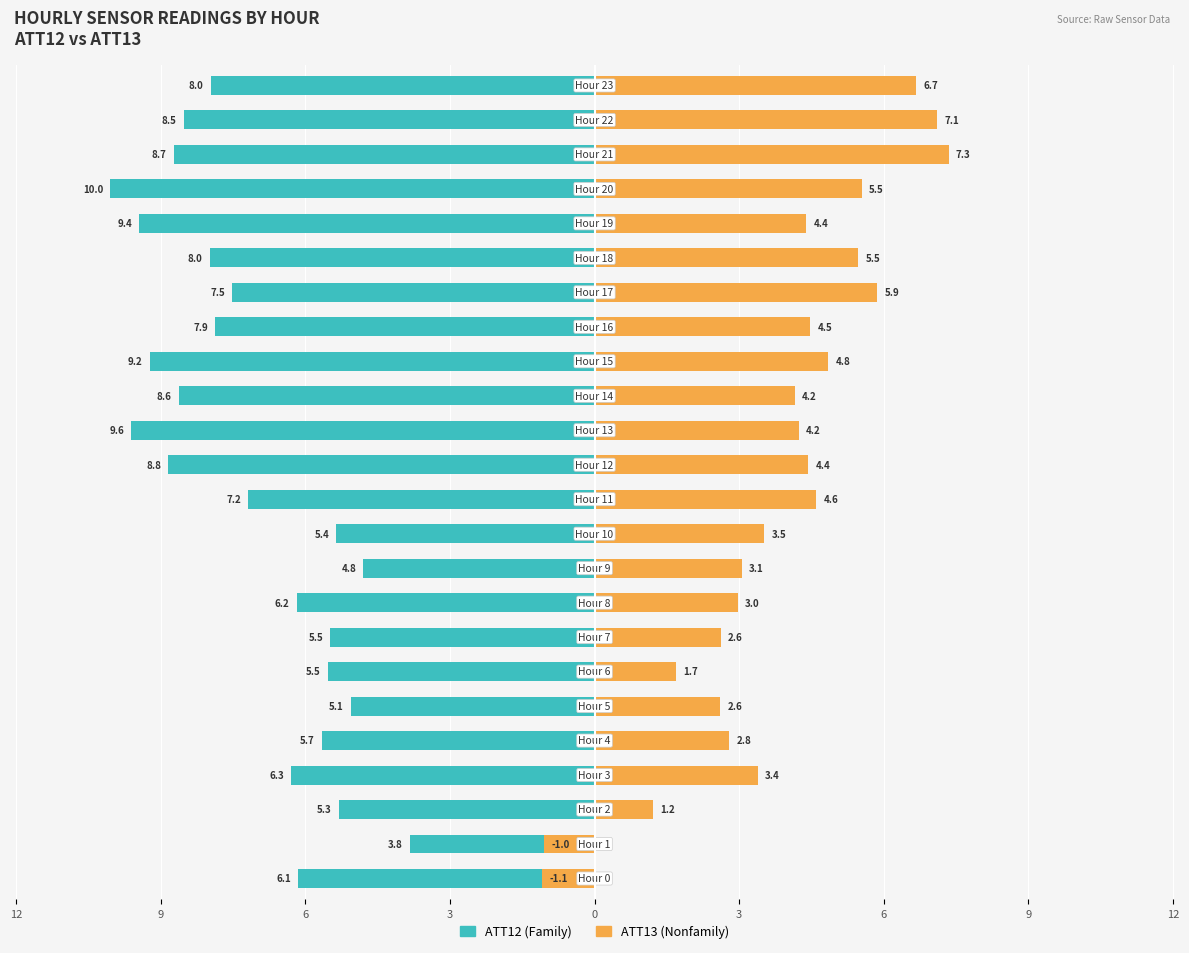

What is the sum of all ATT13 values?

90.9